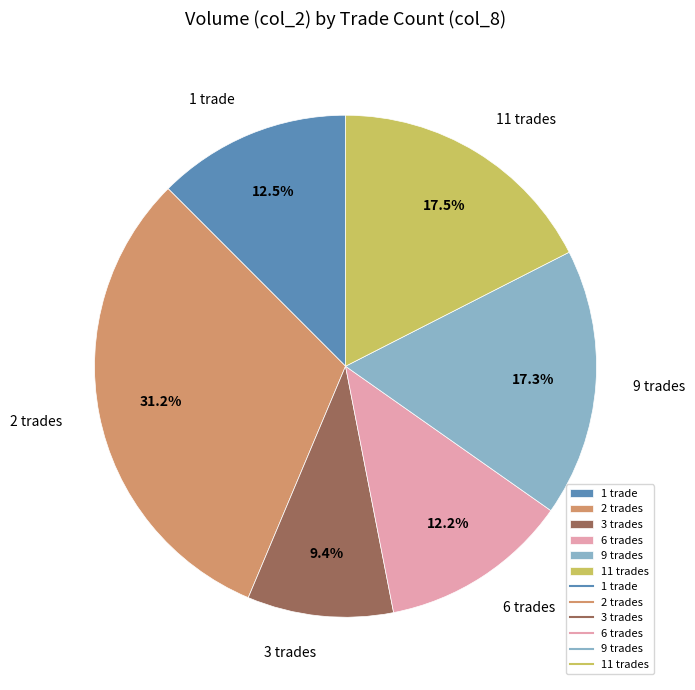

What is the largest slice in the pie chart?

2 trades